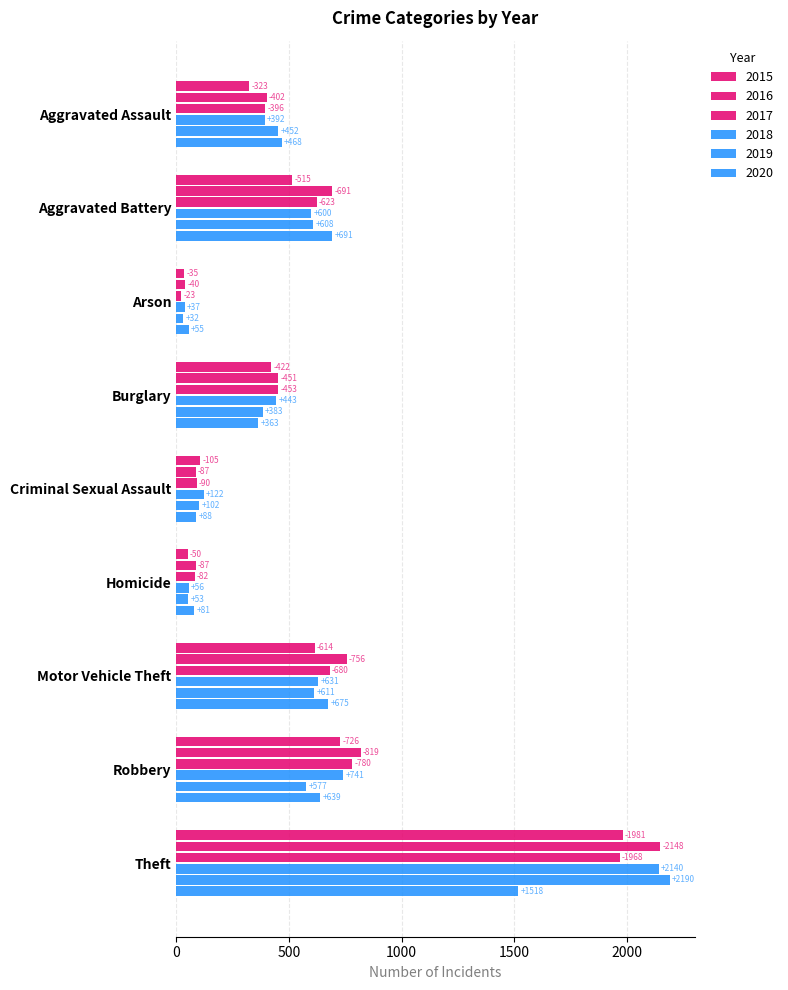

Count the number of data series in this chart.

6